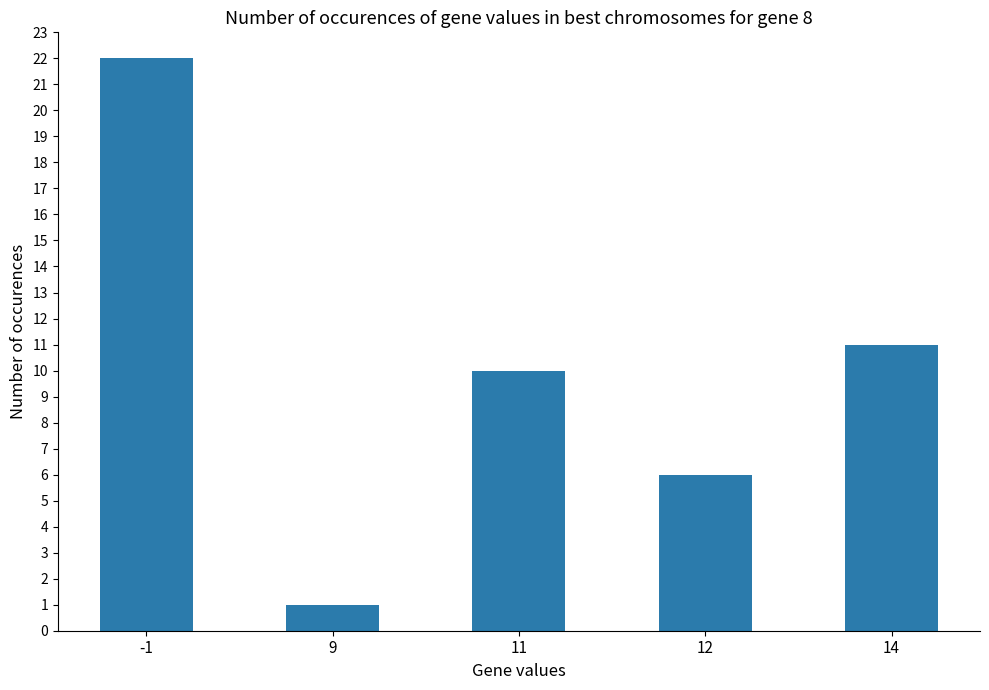

The chart shows a value of 11 at 14. True or false?

True